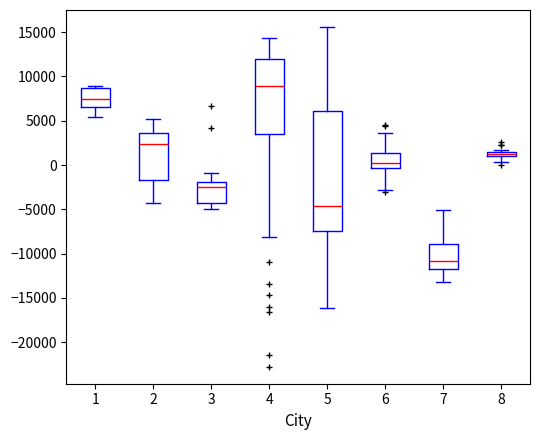

Where is the upper edge of the box at x = 7 on the y-axis? The values are not printed on the chart, so give them approximately, as read against the axis.

-9000